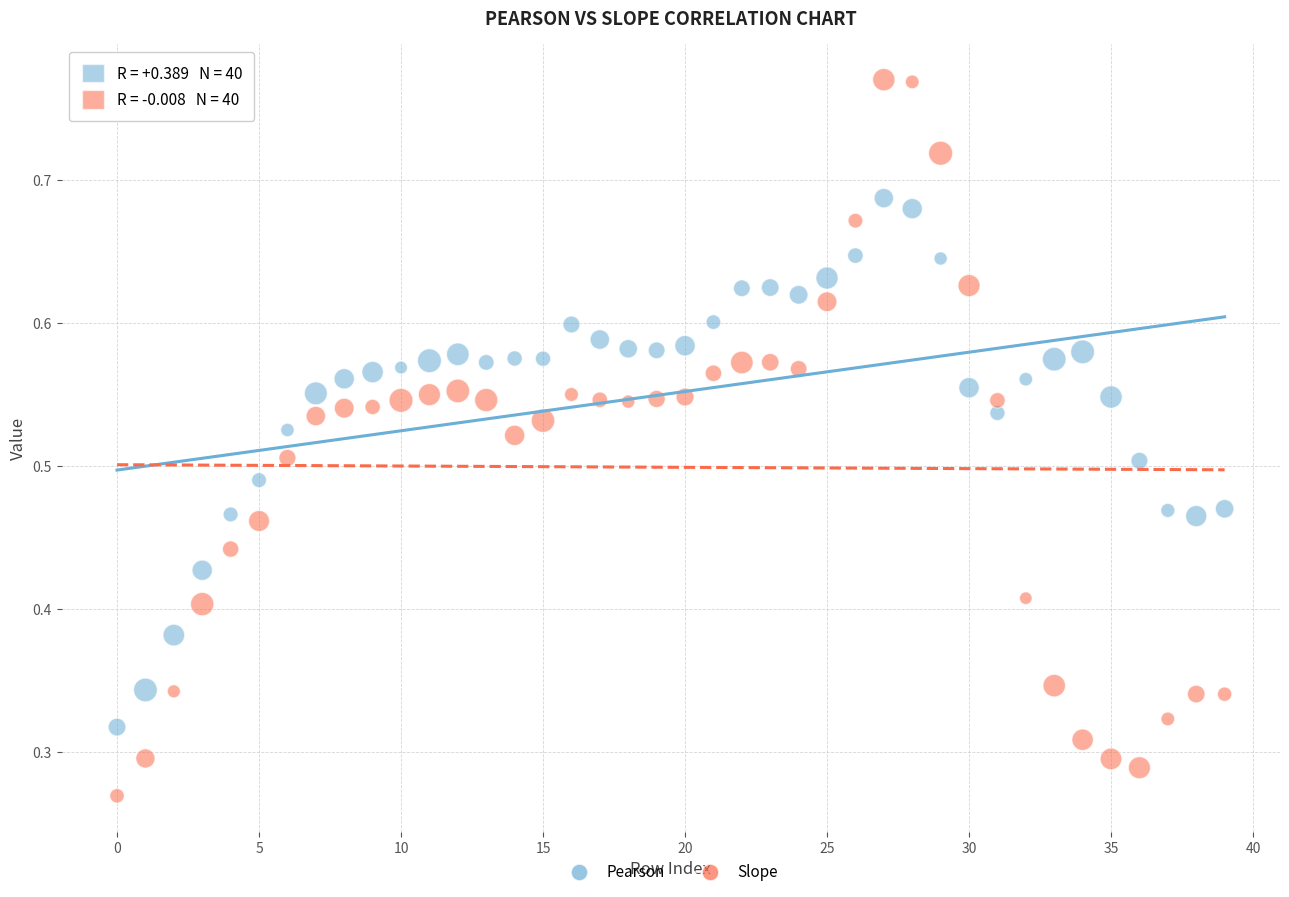

Which series reaches the minimum Y coordinate?

Slope